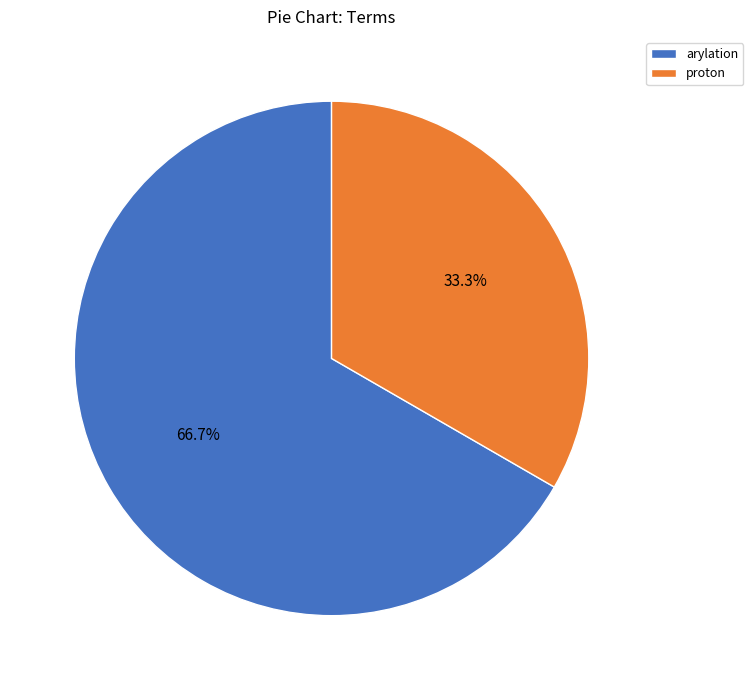

Is it true that proton is 39% of the pie?

False